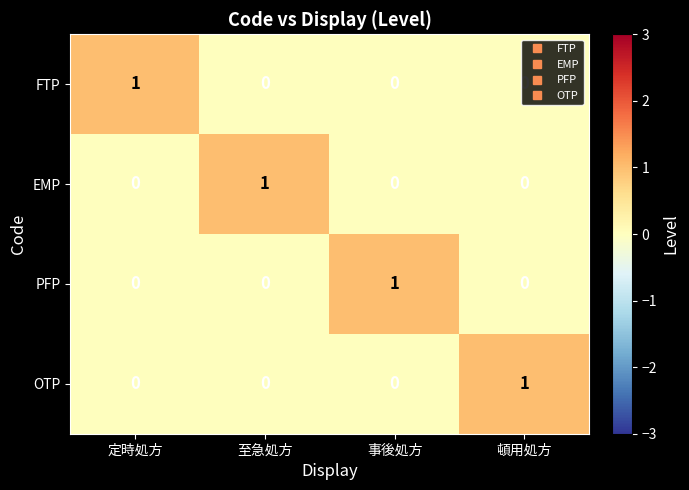

The FTP series shows 0 at 至急処方. True or false?

True